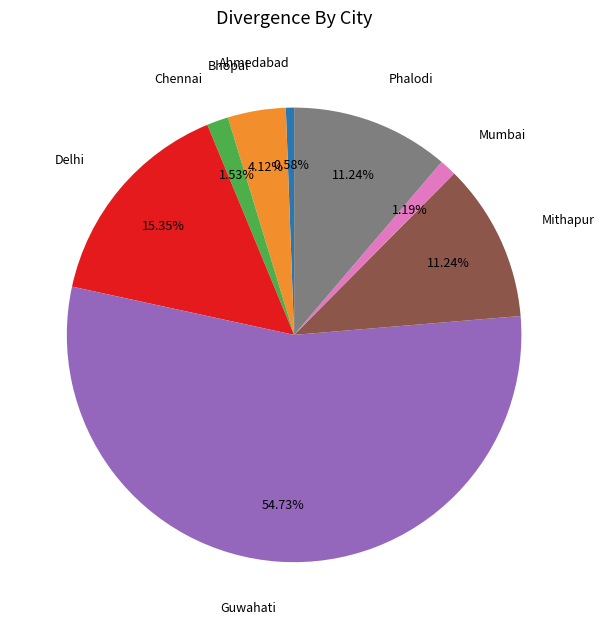

What is the majority slice?

Guwahati